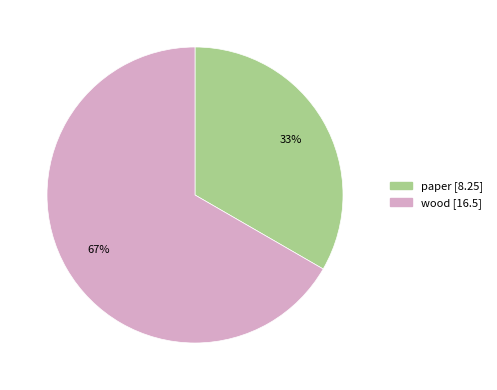

Which has a higher value, wood or paper?

wood